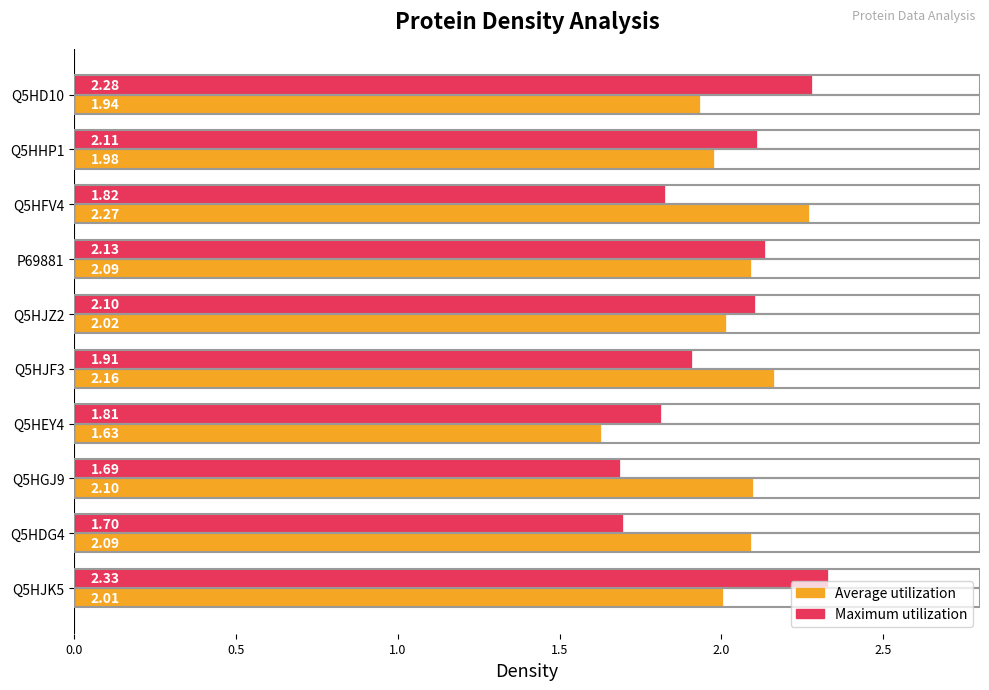

Between Q5HFV4 and P69881, which series saw the biggest shift?

Maximum utilization